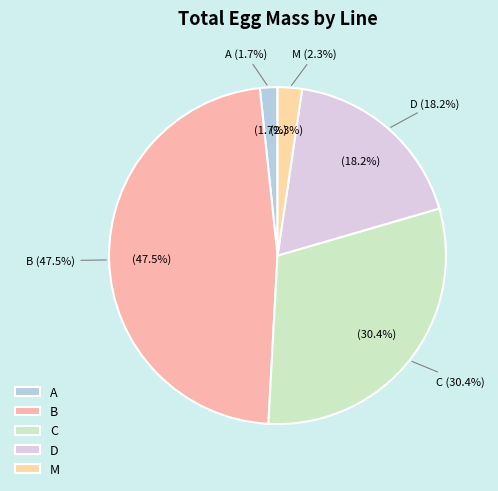

Is C the majority of the pie?

No